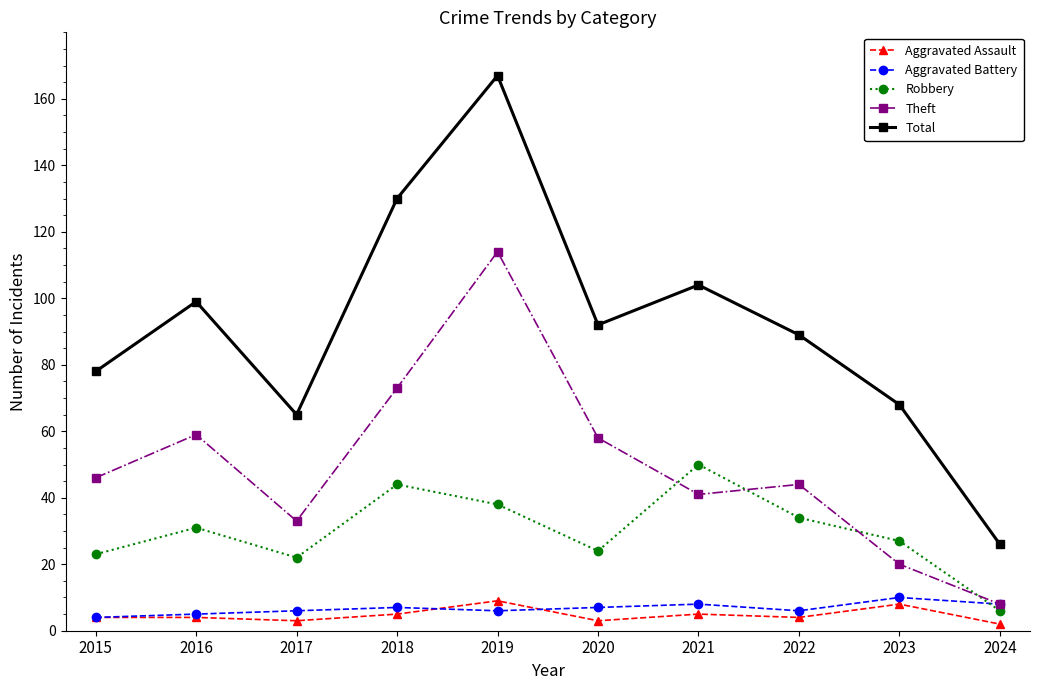

Count the number of categories in the chart.

10